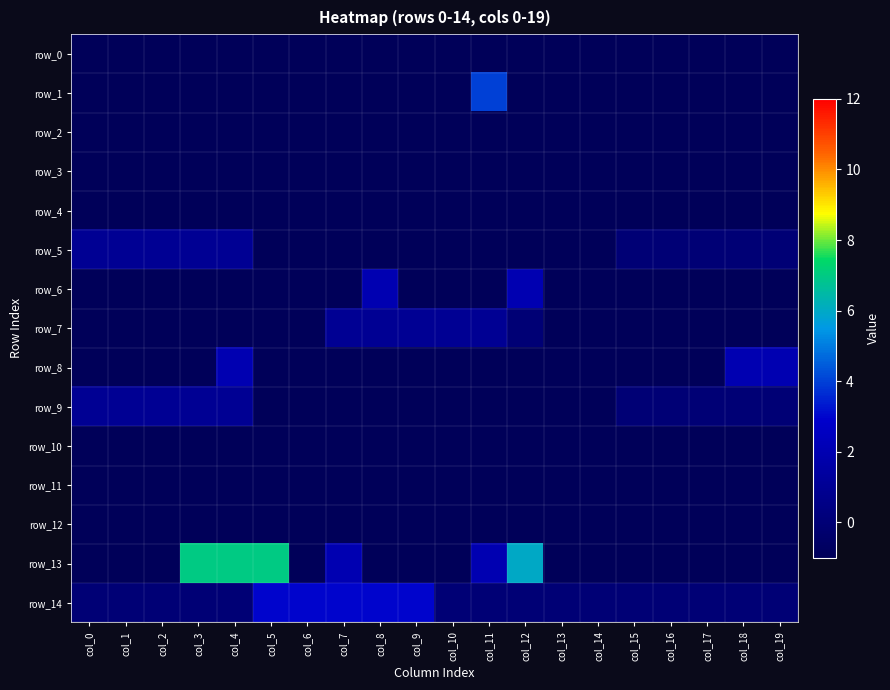

What is the sum of the row_13 values at col_19 and col_16?

-2